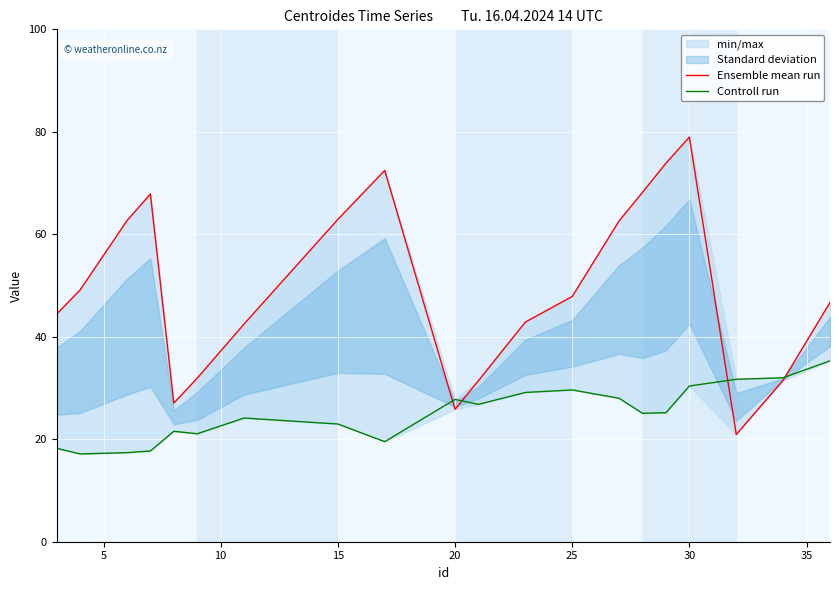

What is the minimum value shown in the chart?

17.1